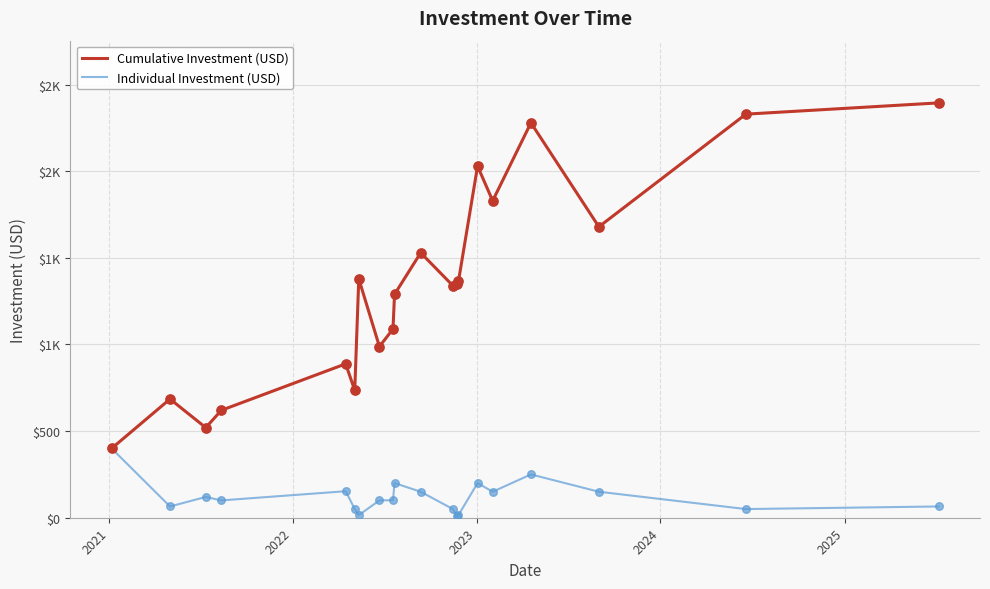

What are all the series names shown in the legend?

Cumulative Investment (USD), Individual Investment (USD)